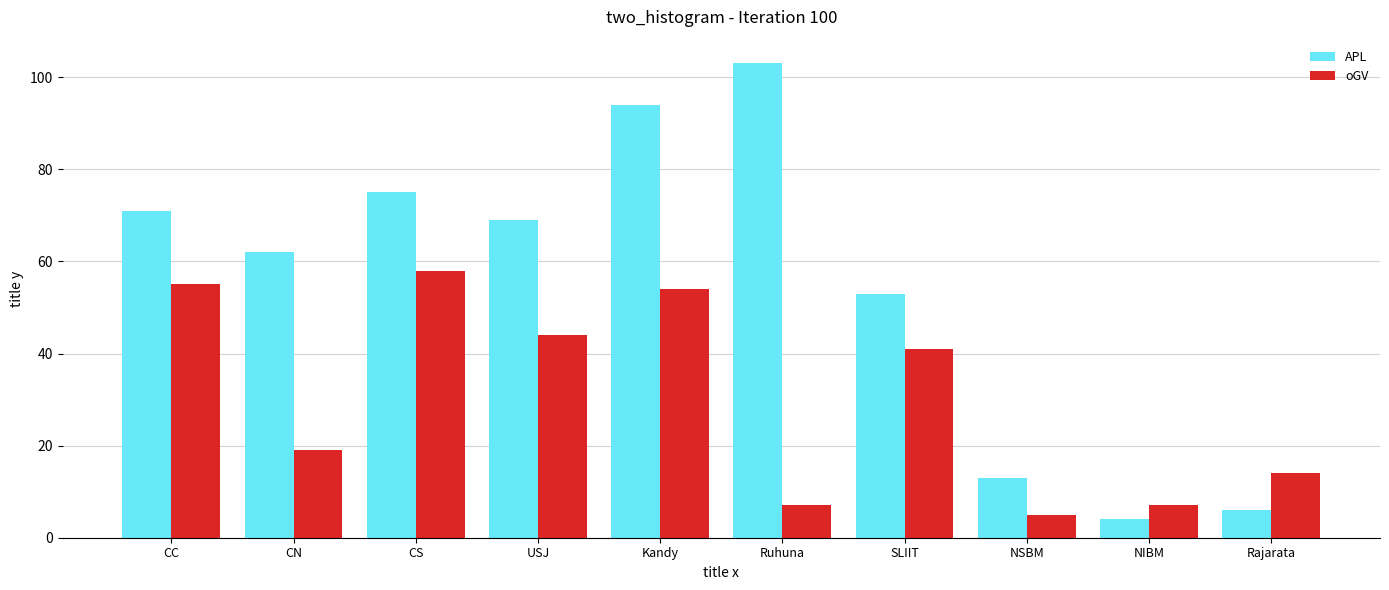

Count the number of categories in the chart.

10